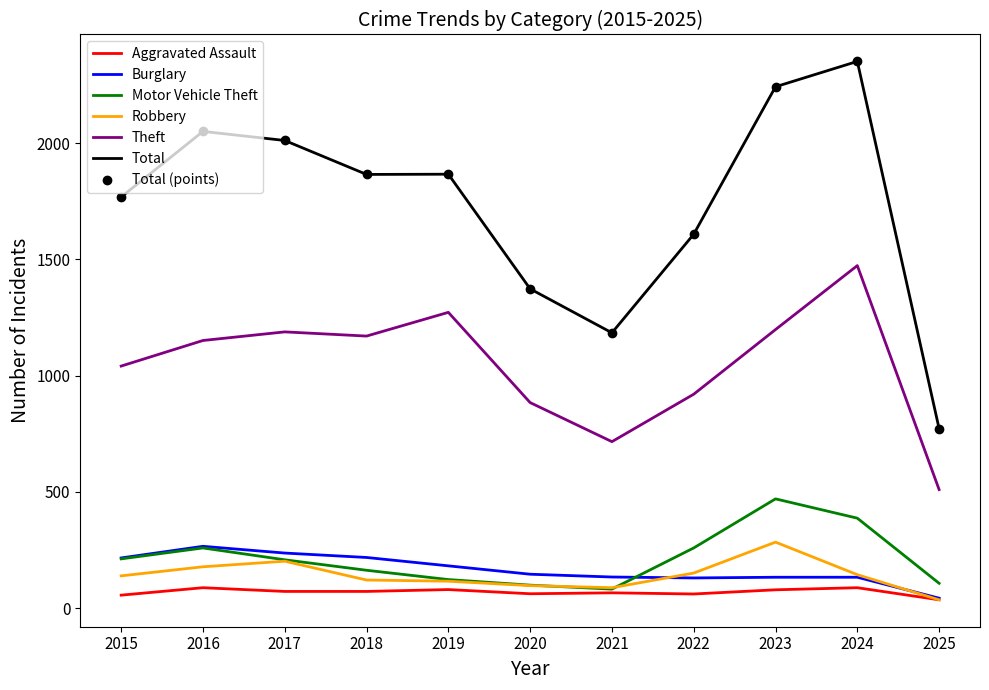

What is the value of the Burglary point at the 9th from the left?

133